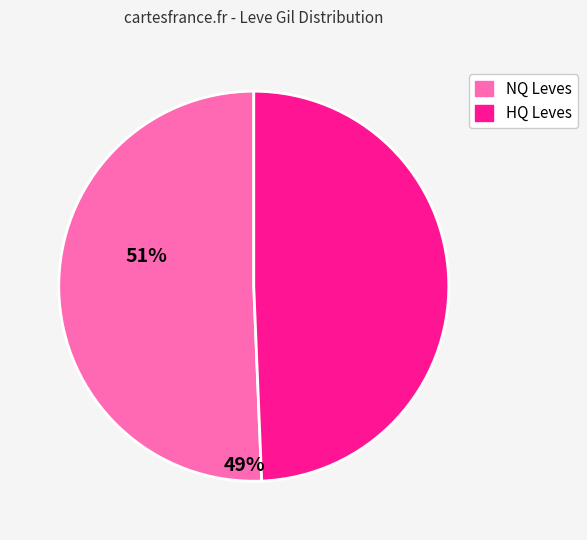

Does any single category account for the majority?

Yes